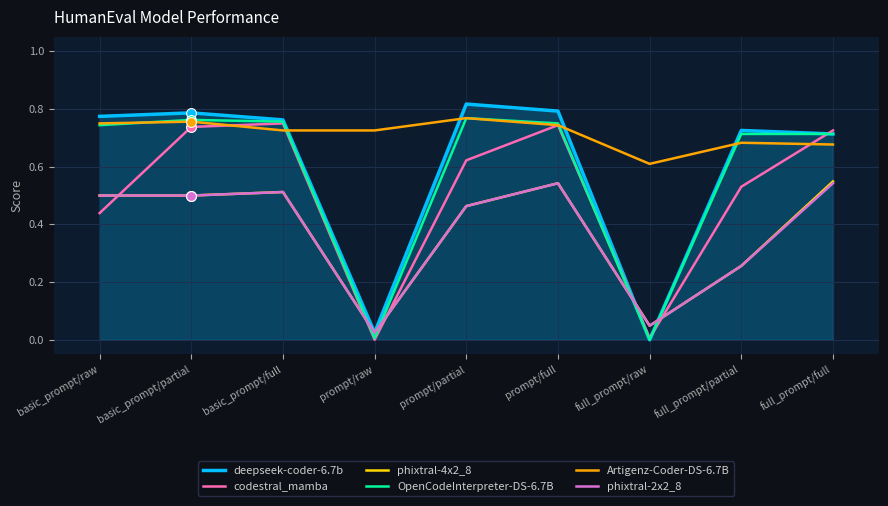

Which series changed the most between basic_prompt/raw and basic_prompt/full?

codestral_mamba